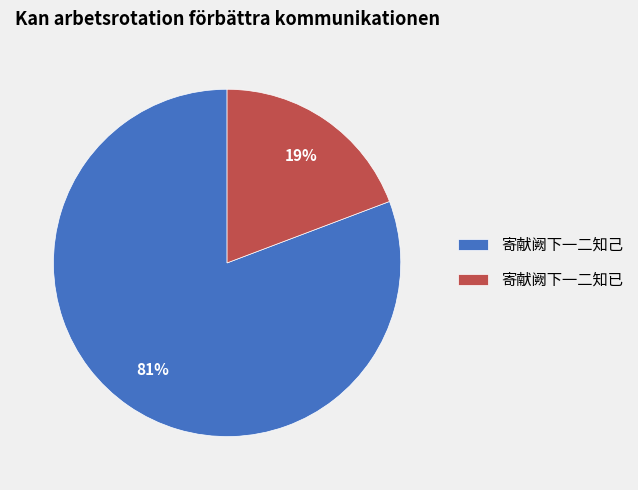

Rank the categories by value from highest to lowest.

寄献阙下一二知己, 寄献阙下一二知已